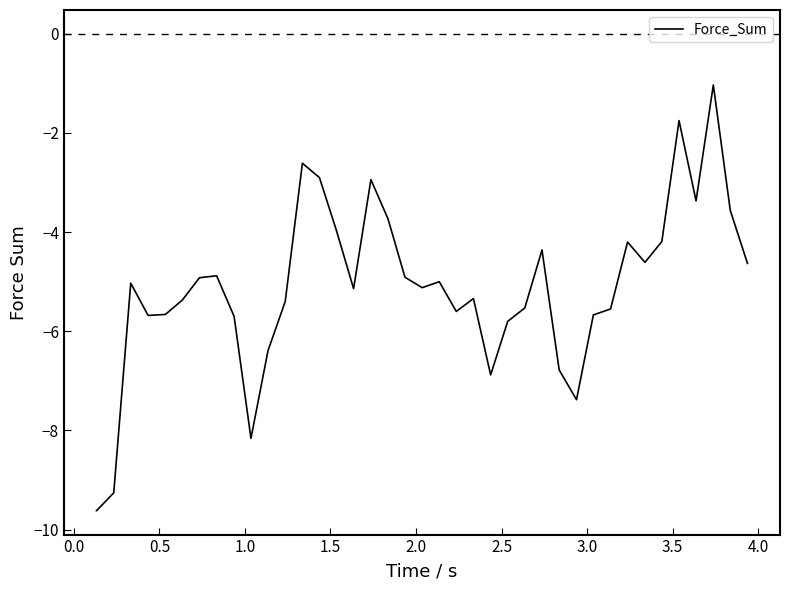

What is the difference between the maximum and minimum values?

8.6